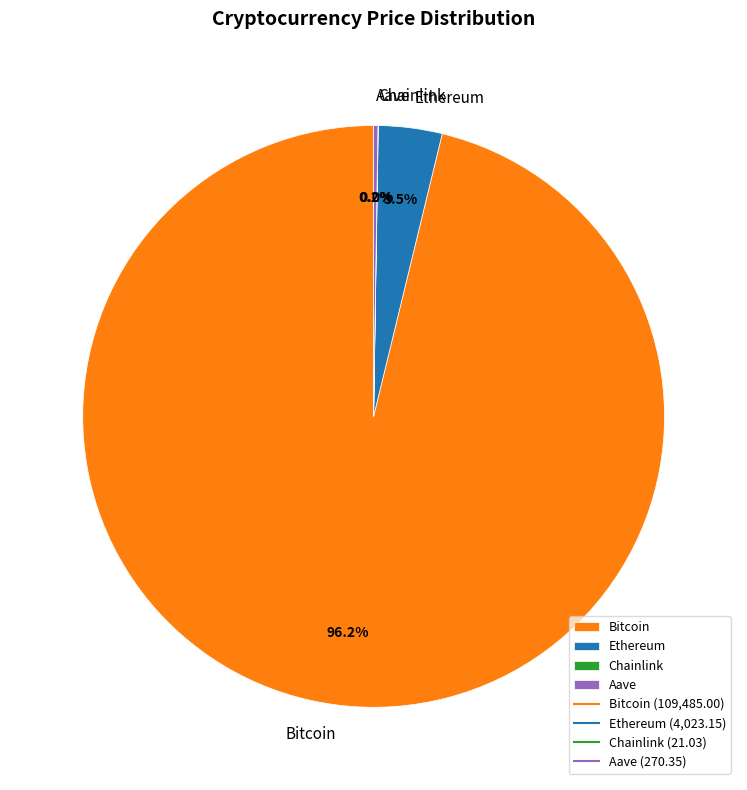

Does any single category account for the majority?

Yes